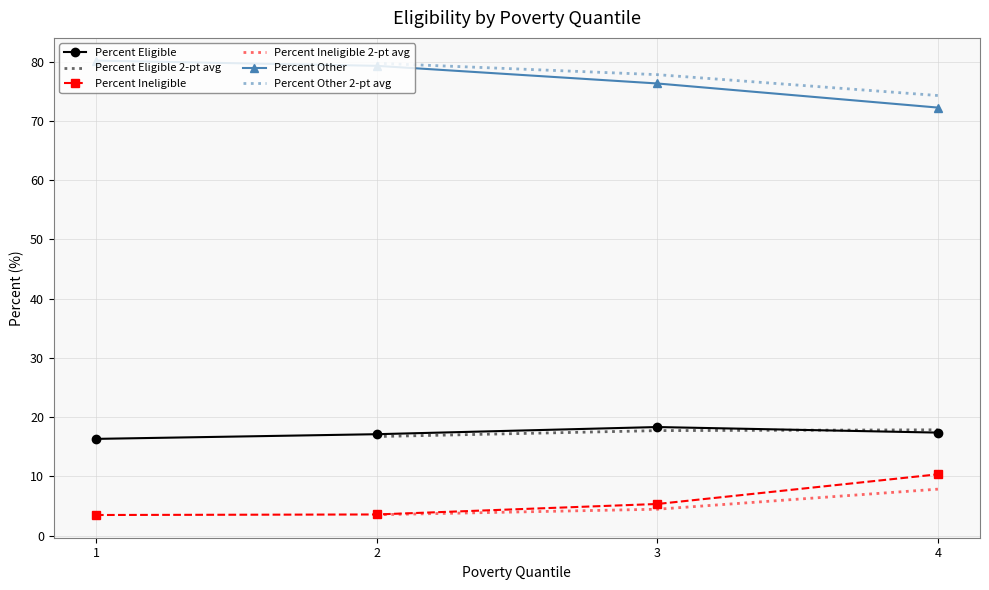

What is the difference between the maximum and minimum values in the percent_other series?

7.9